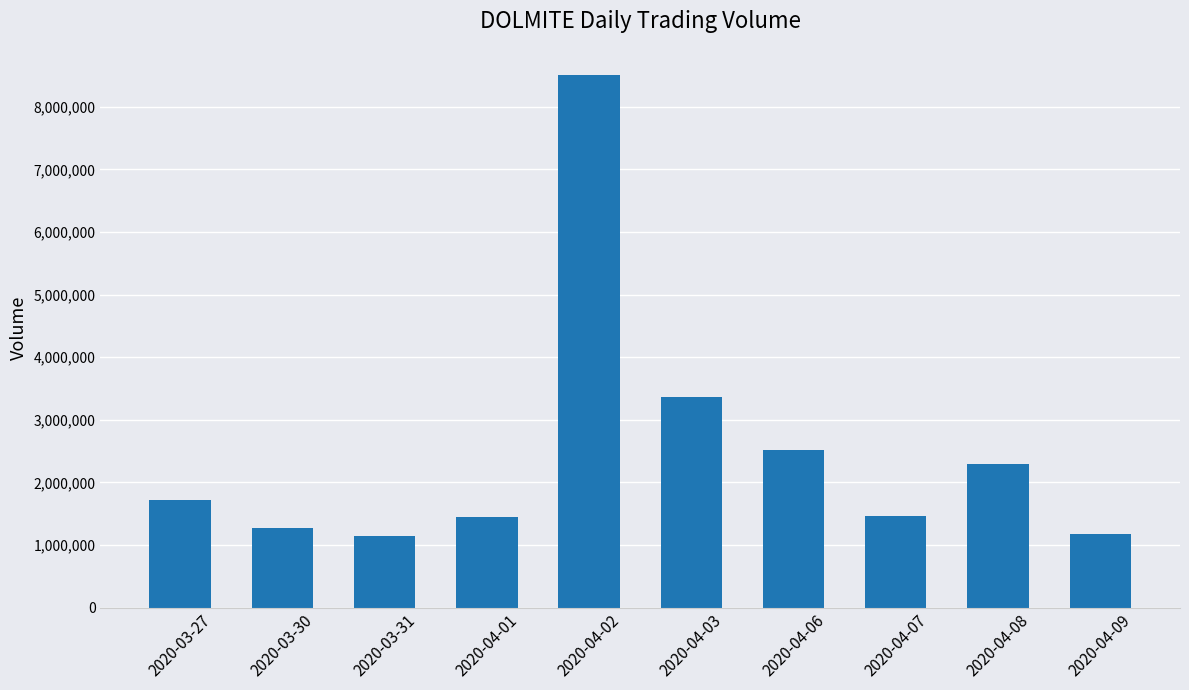

Where is the data nearest to the value 4820000?

2020-04-03